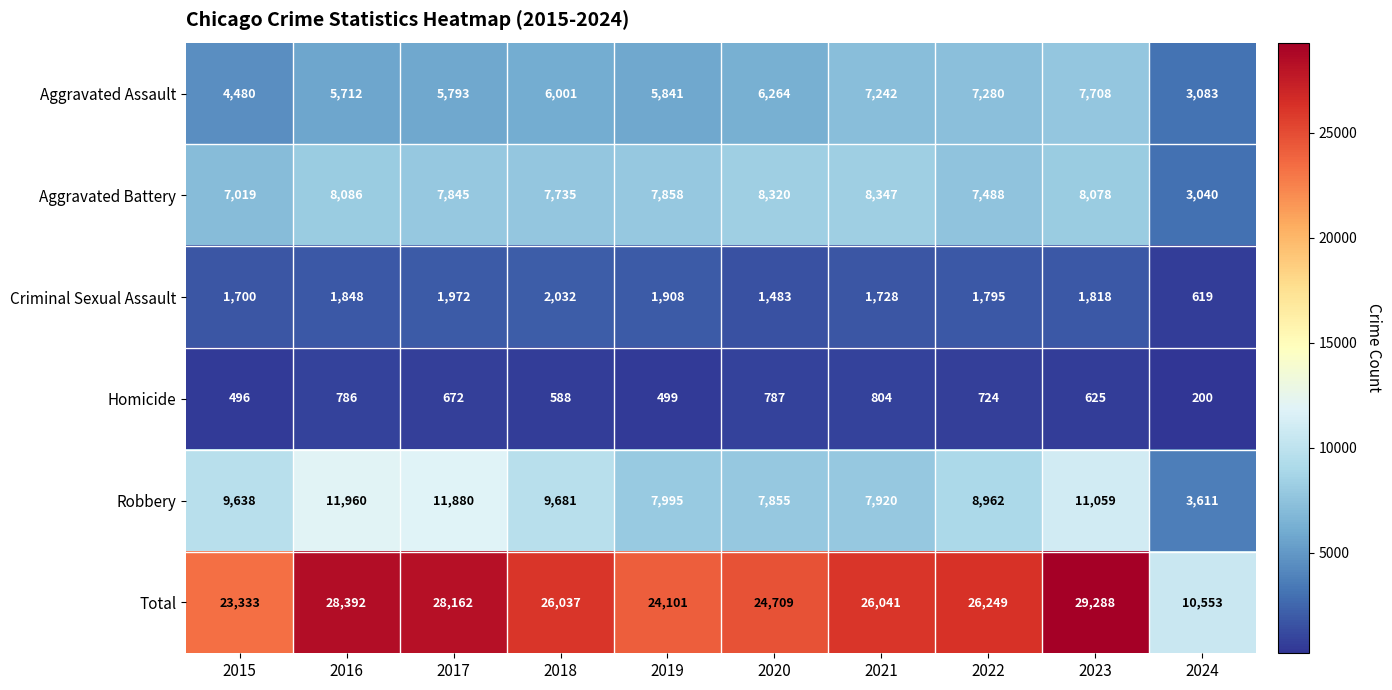

The Homicide series shows 724 at 2022. True or false?

True